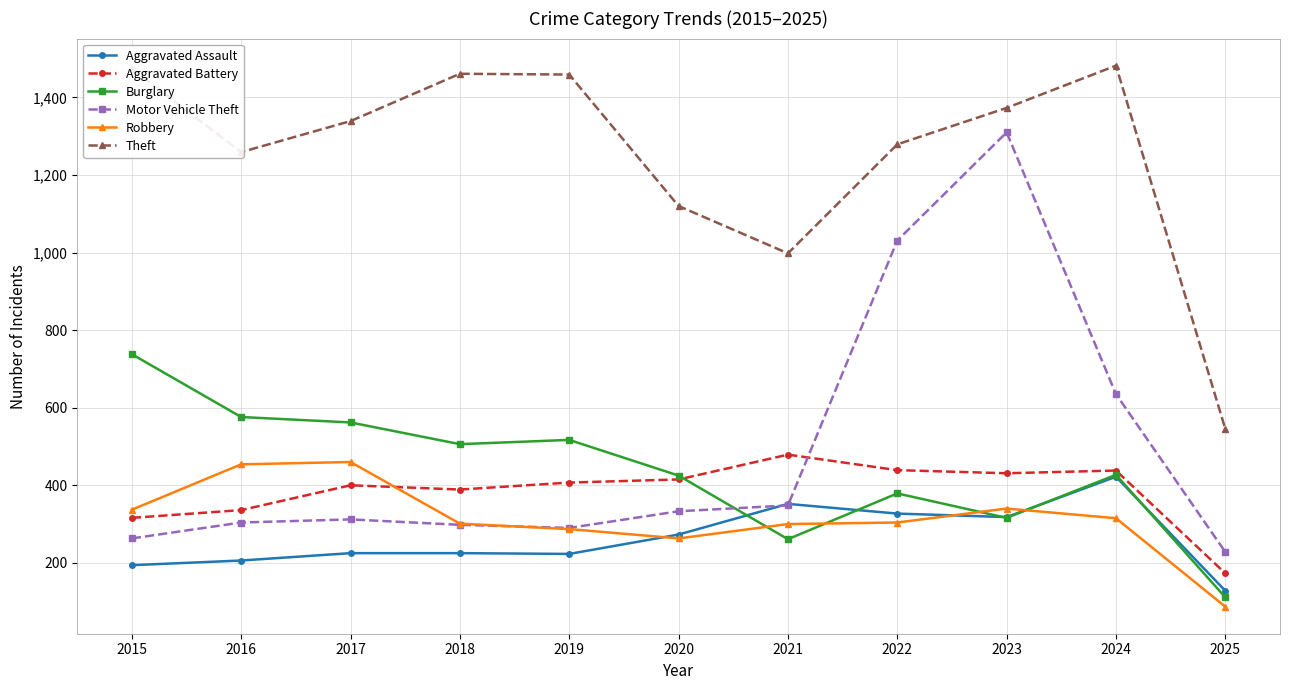

The value of Robbery at 2021 is 300. True or false?

True